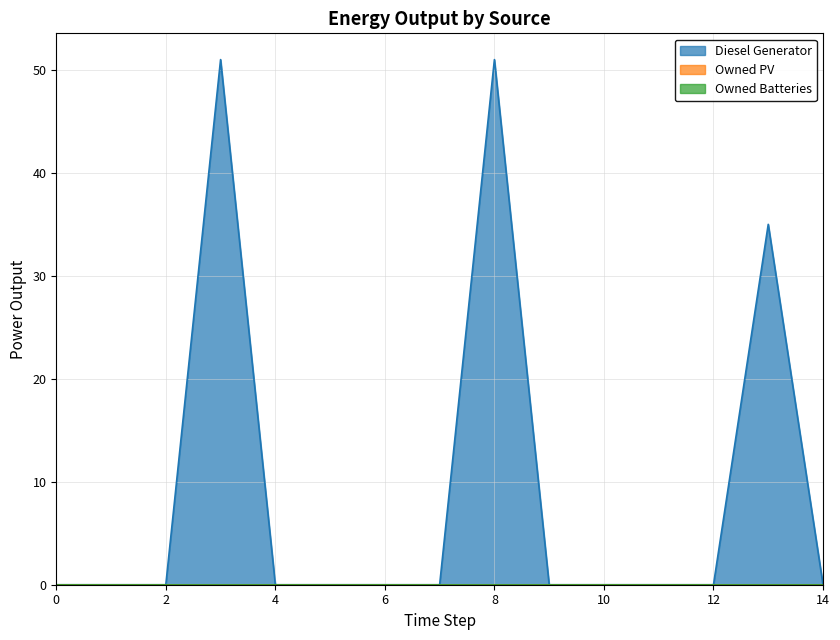

How many lines are shown in the chart?

3